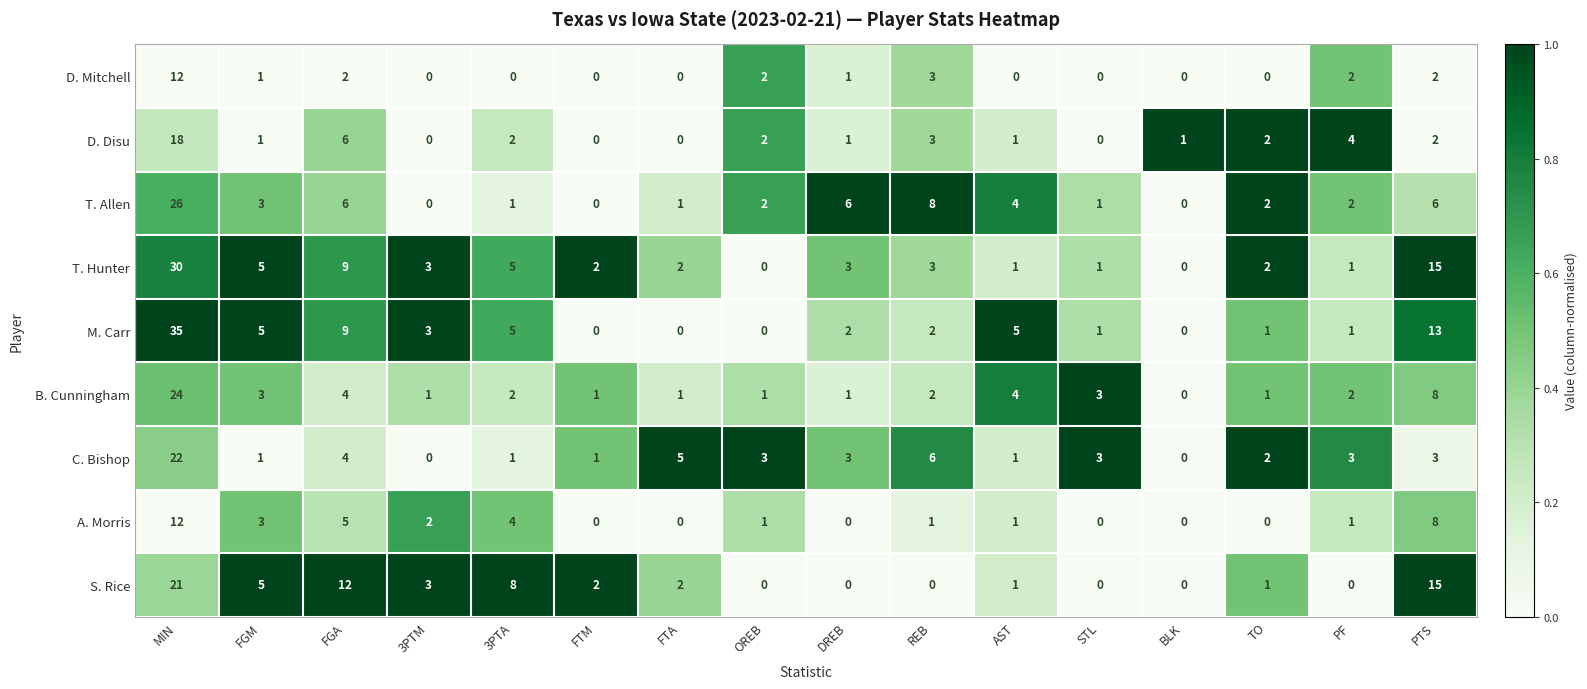

What is the greatest value displayed?

35